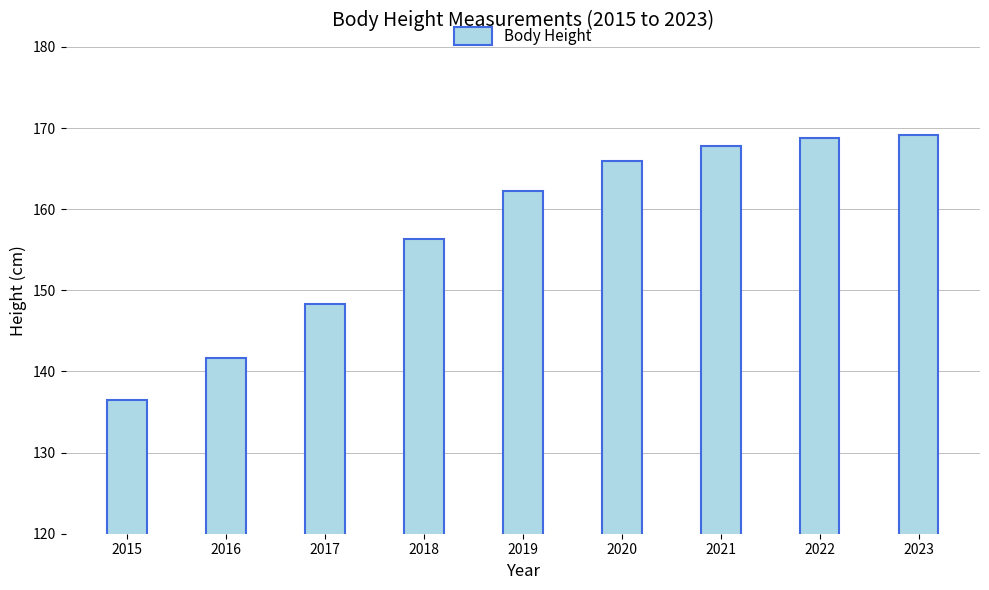

Reading left to right, transcribe all the data shown in this chart.

2015=136.5	2016=141.7	2017=148.3	2018=156.3	2019=162.2	2020=165.9	2021=167.8	2022=168.8	2023=169.2